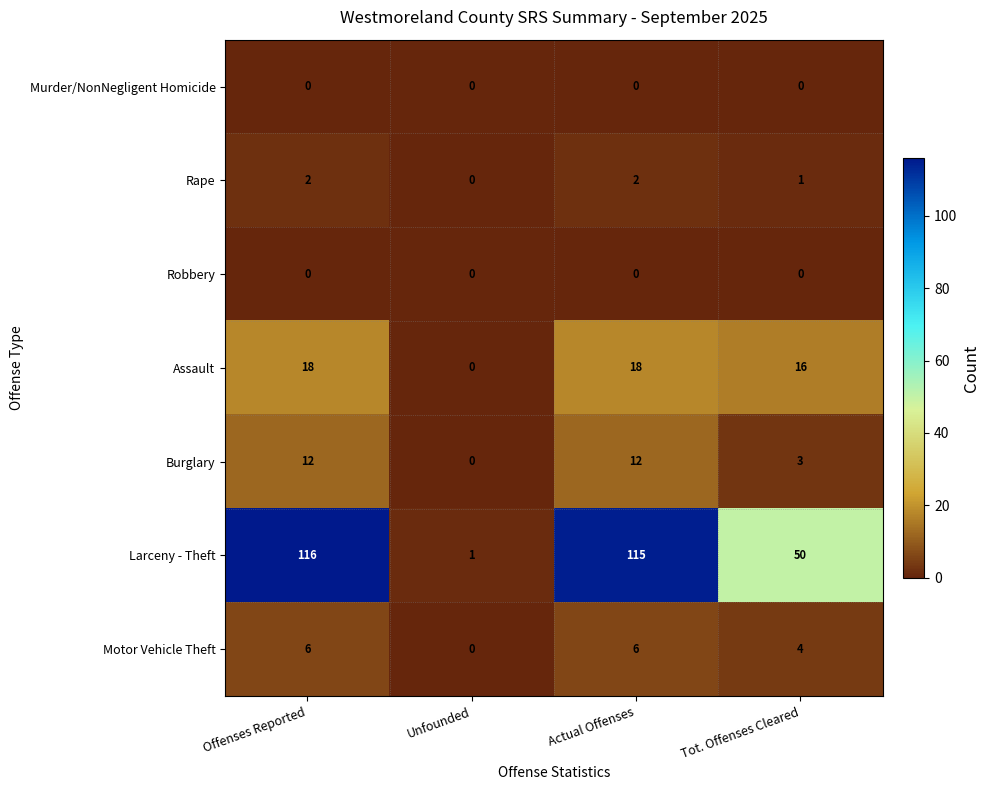

What is the sum of all Rape values?

5